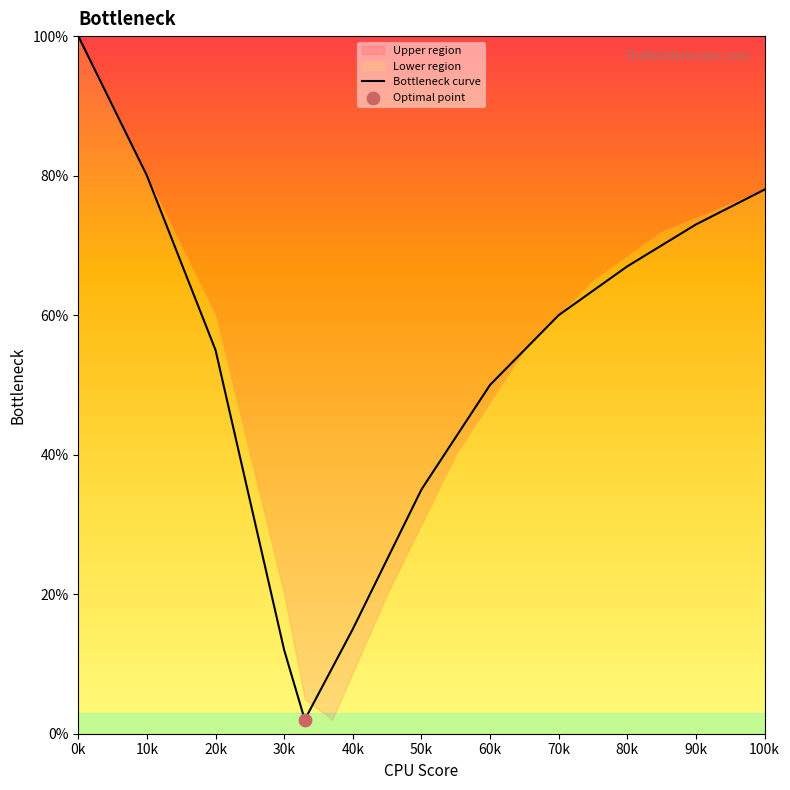

Between 100k and 40k, which is larger?

100k